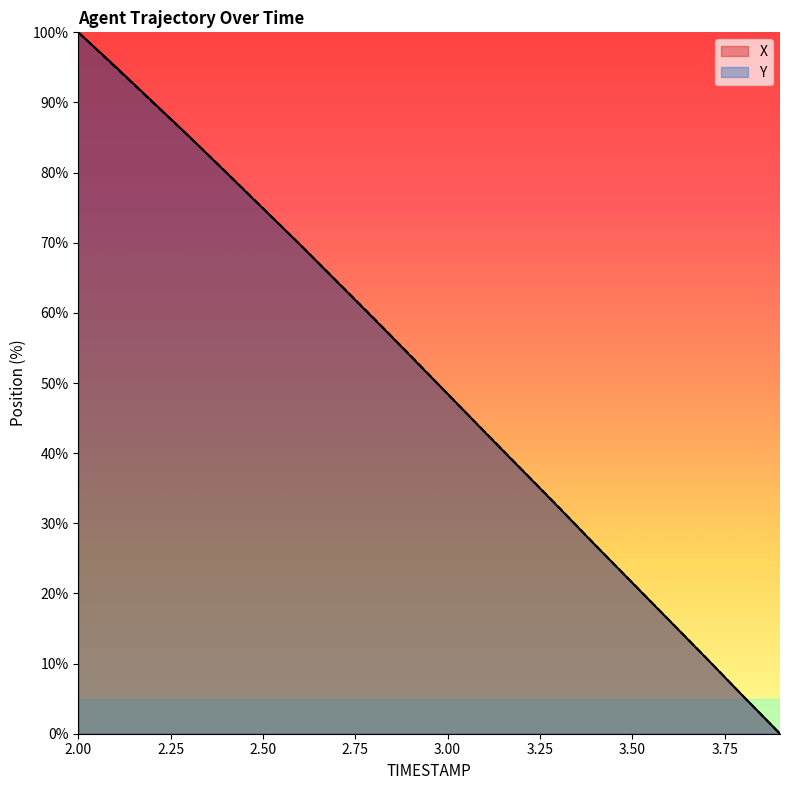

What are all the series names shown in the legend?

X, Y